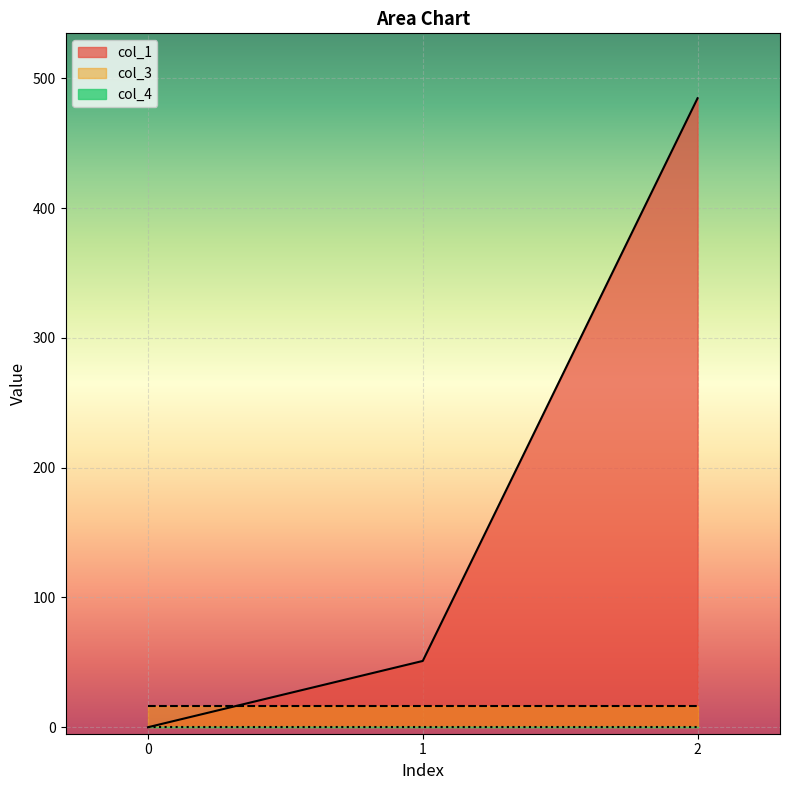

How many data points does each series have?

3